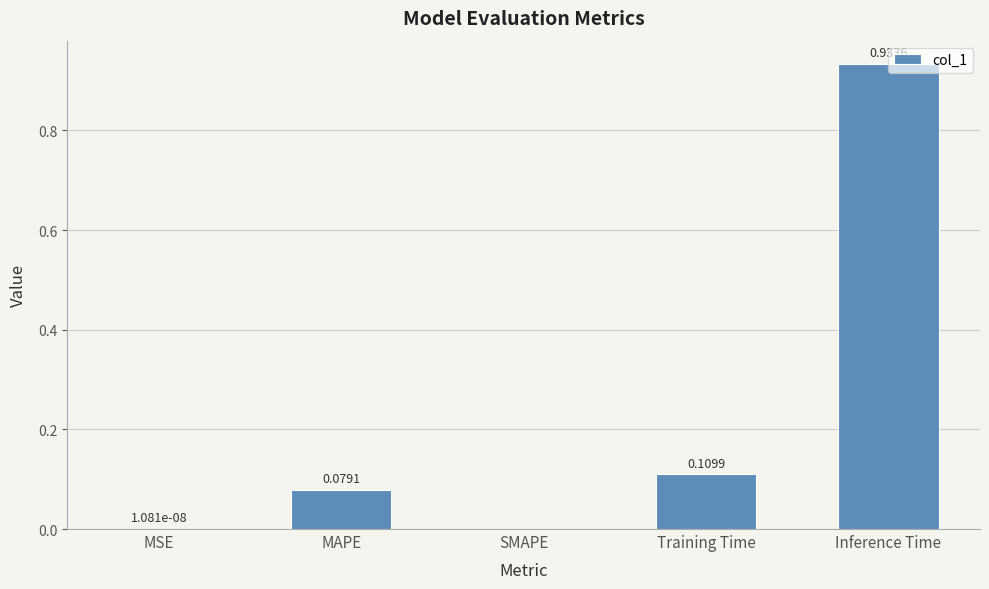

Are the bars horizontal?

No